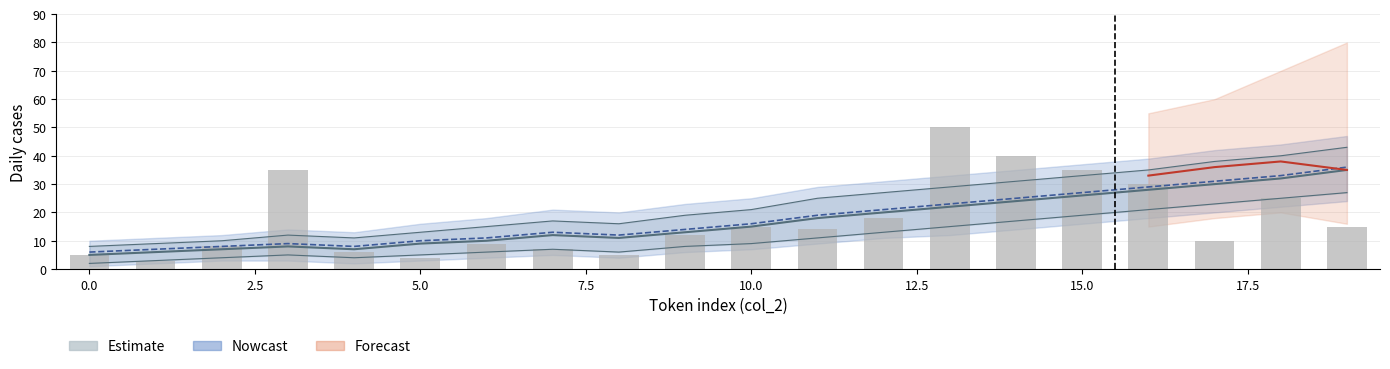

How many groups of bars are there?

20